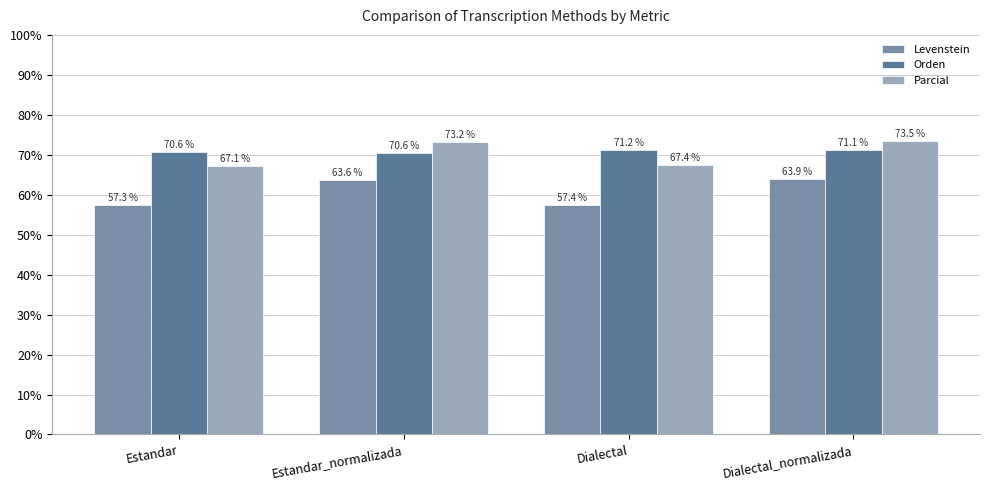

Which series has the largest range (max minus min)?

Levenstein